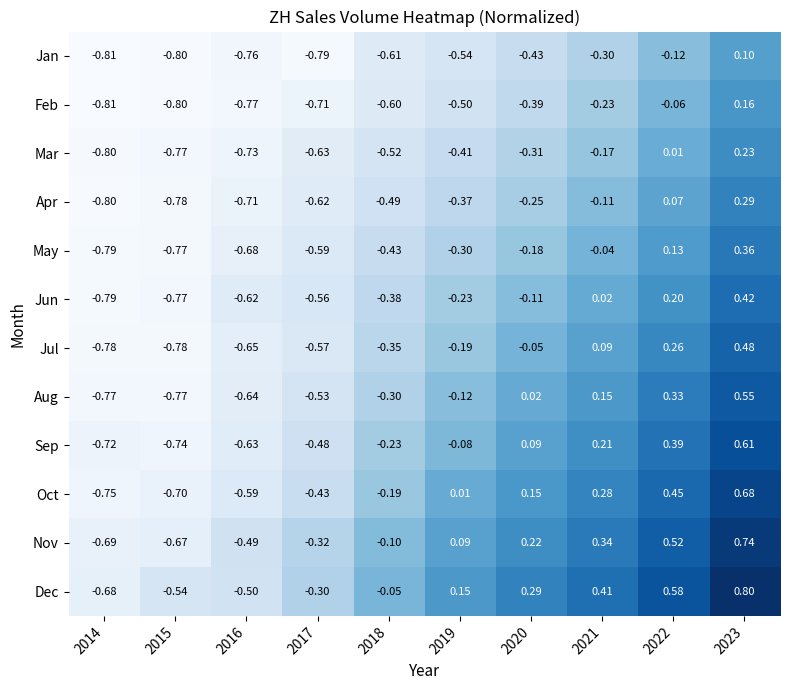

Which series has the largest range (max minus min)?

Dec